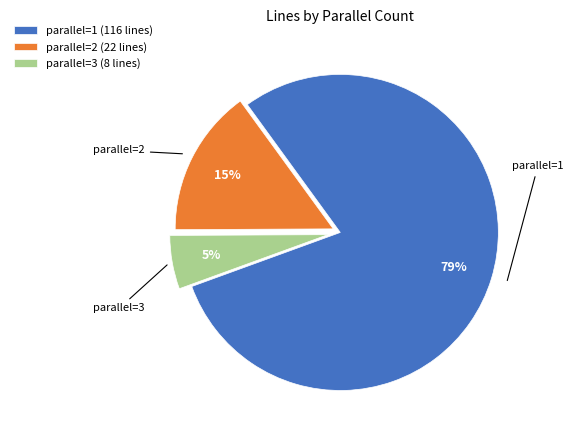

How many slices are in this pie chart?

3